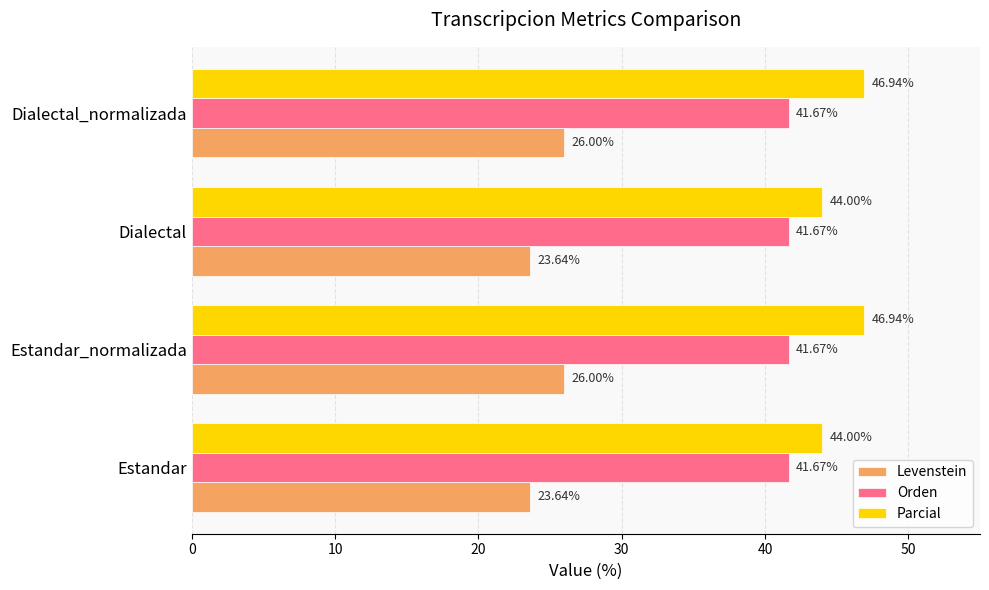

List the series in order of their overall mean, lowest first.

Levenstein, Orden, Parcial